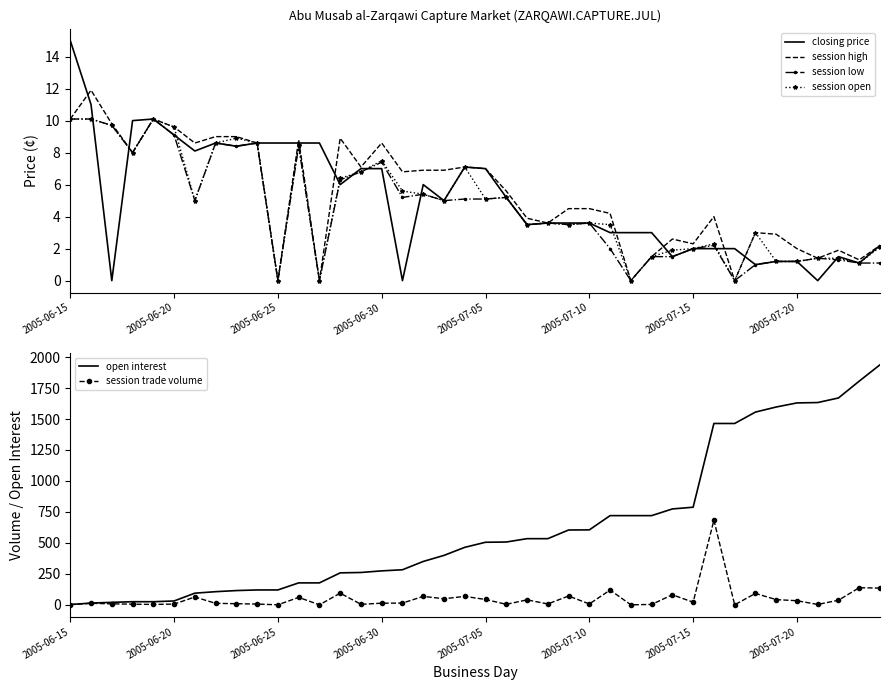

In session high, how many points are lower than both neighbors (excluding endpoints)?

12